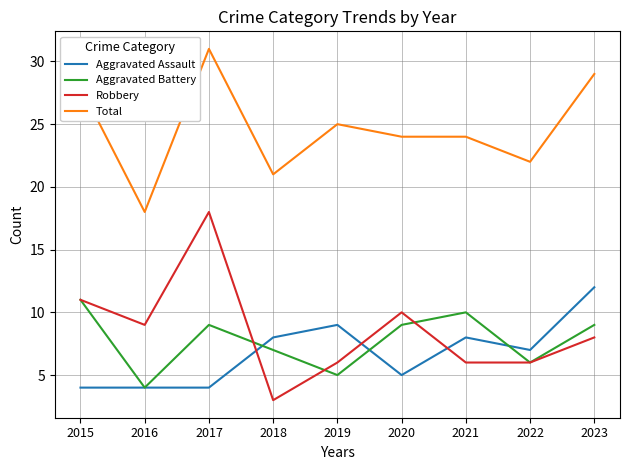

What is the spread (max minus min) of values at 2023?

21